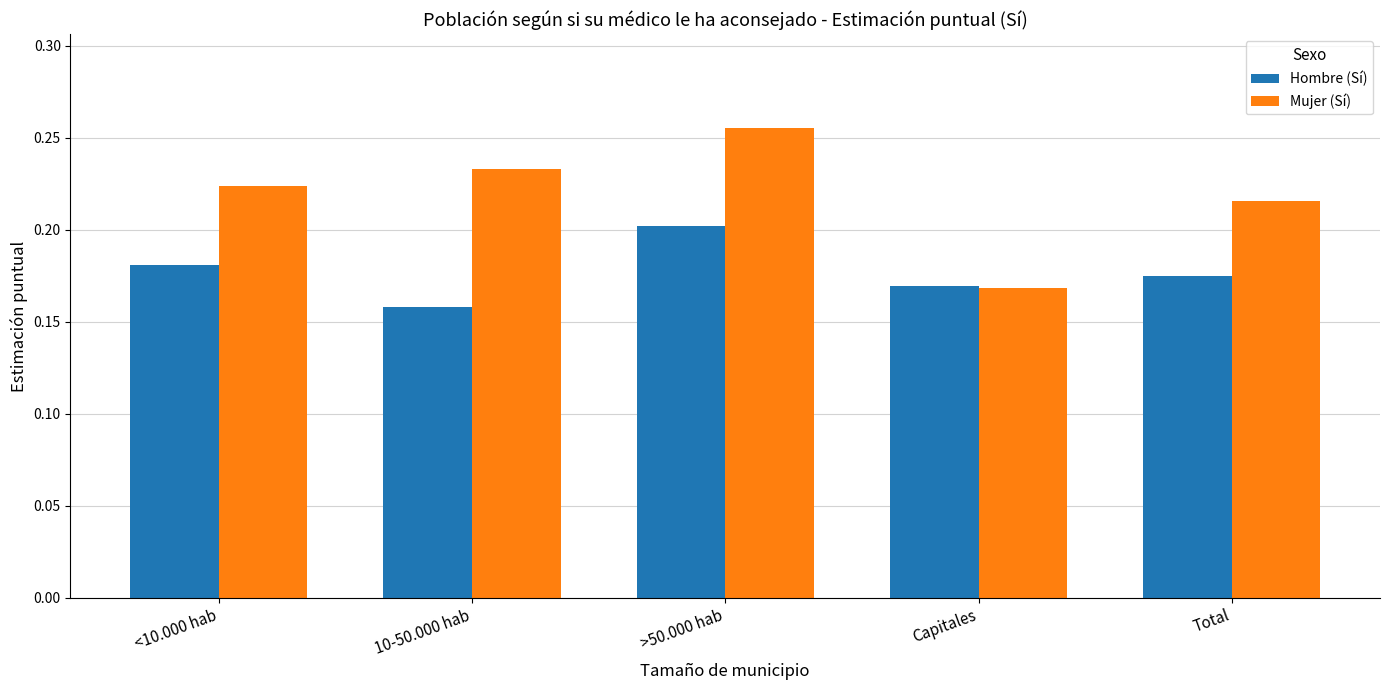

At which label does Mujer (Sí) reach its peak?

>50.000 hab